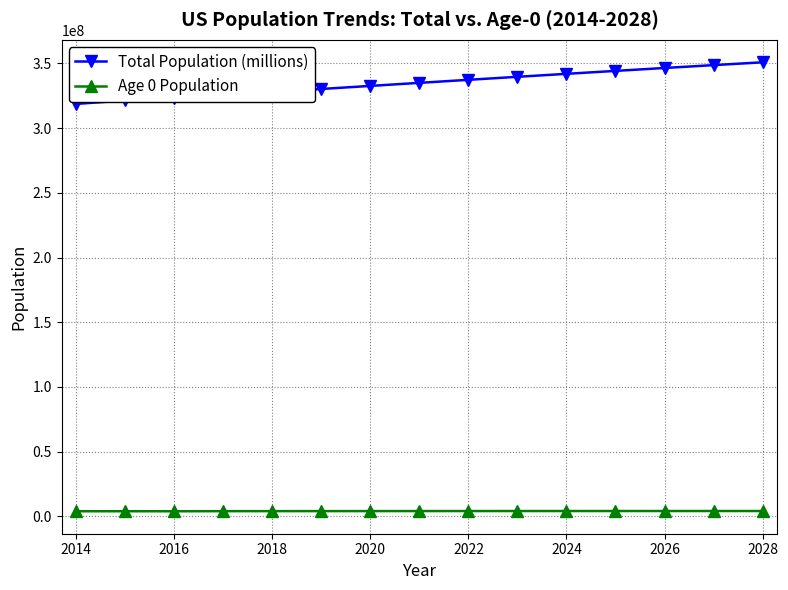

True or false: Total Population (millions) and Age 0 Population cross at least once.

False